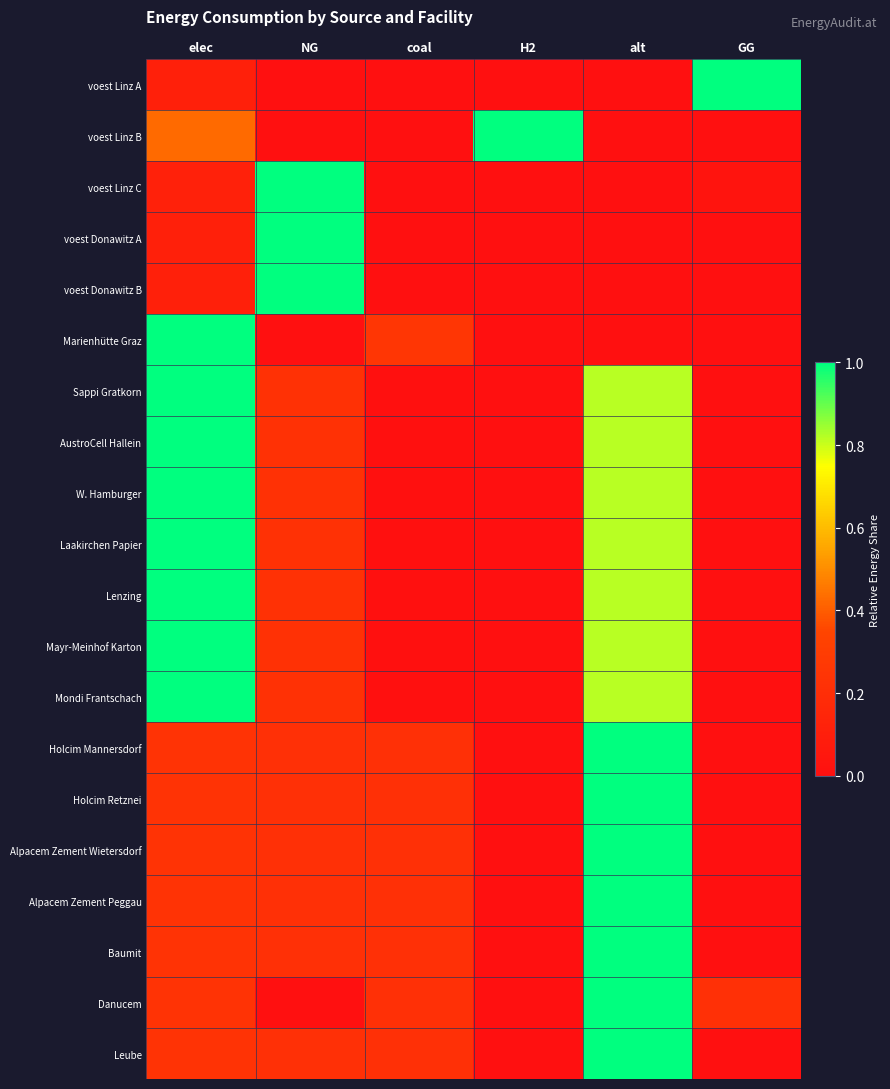

What is the maximum value shown in the chart?

1.0